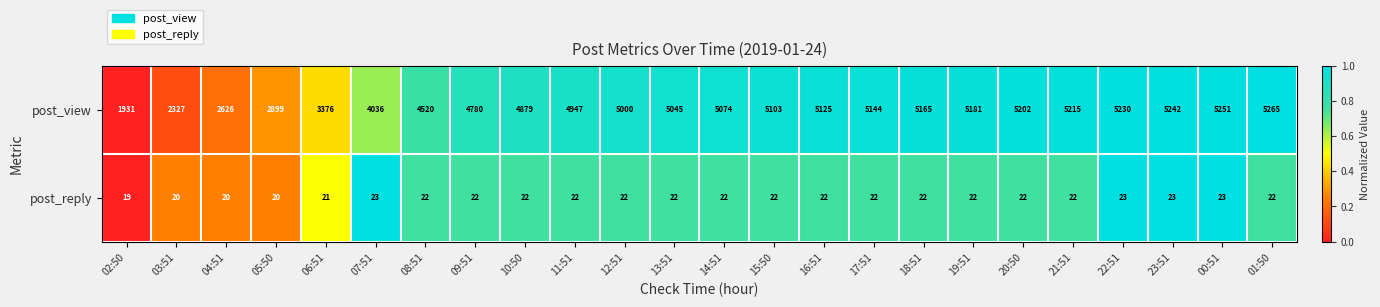

What is the approximate value of post_reply at 12:51?

22